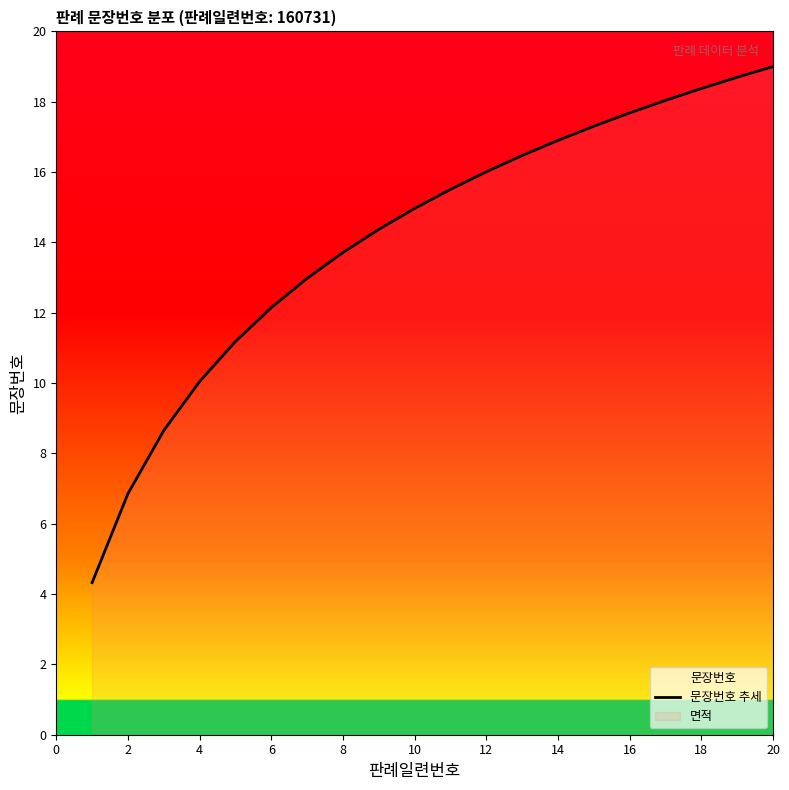

Reading left to right, what are all the values shown in this chart?

4.3	6.9	8.7	10.0	11.2	12.1	13.0	13.7	14.4	15.0	15.5	16.0	16.5	16.9	17.3	17.7	18.0	18.4	18.7	19.0